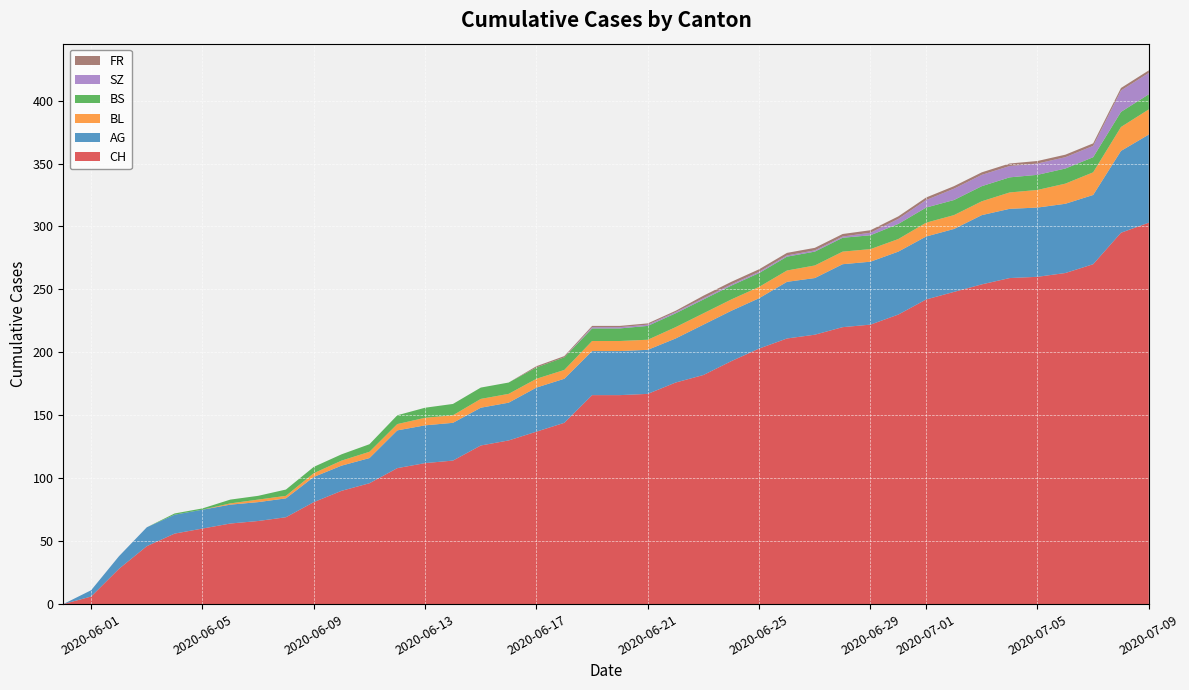

Reading left to right, what are all the values shown in this chart?

CH: 2020-05-31=0	2020-06-01=6	2020-06-02=28	2020-06-03=46	2020-06-04=56	2020-06-05=60	2020-06-06=64	2020-06-07=66	2020-06-08=69	2020-06-09=81	2020-06-10=90	2020-06-11=96	2020-06-12=108	2020-06-13=112	2020-06-14=114	2020-06-15=126	2020-06-16=130	2020-06-17=137	2020-06-18=144	2020-06-19=166	2020-06-20=166	2020-06-21=167	2020-06-22=176	2020-06-23=182	2020-06-24=193	2020-06-25=203	2020-06-26=211	2020-06-27=214	2020-06-28=220	2020-06-29=222	2020-06-30=230	2020-07-01=242	2020-07-02=248	2020-07-03=254	2020-07-04=259	2020-07-05=260	2020-07-06=263	2020-07-07=270	2020-07-08=295	2020-07-09=303
AG: 2020-05-31=0	2020-06-01=5	2020-06-02=10	2020-06-03=15	2020-06-04=15	2020-06-05=15	2020-06-06=15	2020-06-07=15	2020-06-08=15	2020-06-09=20	2020-06-10=20	2020-06-11=20	2020-06-12=30	2020-06-13=30	2020-06-14=30	2020-06-15=30	2020-06-16=30	2020-06-17=35	2020-06-18=35	2020-06-19=35	2020-06-20=35	2020-06-21=35	2020-06-22=35	2020-06-23=40	2020-06-24=40	2020-06-25=40	2020-06-26=45	2020-06-27=45	2020-06-28=50	2020-06-29=50	2020-06-30=50	2020-07-01=50	2020-07-02=50	2020-07-03=55	2020-07-04=55	2020-07-05=55	2020-07-06=55	2020-07-07=55	2020-07-08=65	2020-07-09=70
BL: 2020-05-31=0	2020-06-01=0	2020-06-02=0	2020-06-03=0	2020-06-04=0	2020-06-05=0	2020-06-06=1	2020-06-07=2	2020-06-08=2	2020-06-09=3	2020-06-10=4	2020-06-11=5	2020-06-12=5	2020-06-13=6	2020-06-14=6	2020-06-15=7	2020-06-16=7	2020-06-17=7	2020-06-18=7	2020-06-19=8	2020-06-20=8	2020-06-21=8	2020-06-22=9	2020-06-23=9	2020-06-24=9	2020-06-25=9	2020-06-26=9	2020-06-27=10	2020-06-28=10	2020-06-29=10	2020-06-30=10	2020-07-01=11	2020-07-02=11	2020-07-03=11	2020-07-04=13	2020-07-05=14	2020-07-06=16	2020-07-07=18	2020-07-08=19	2020-07-09=20
BS: 2020-05-31=0	2020-06-01=0	2020-06-02=0	2020-06-03=0	2020-06-04=1	2020-06-05=1	2020-06-06=3	2020-06-07=3	2020-06-08=5	2020-06-09=5	2020-06-10=5	2020-06-11=6	2020-06-12=7	2020-06-13=8	2020-06-14=9	2020-06-15=9	2020-06-16=9	2020-06-17=9	2020-06-18=10	2020-06-19=10	2020-06-20=10	2020-06-21=11	2020-06-22=11	2020-06-23=11	2020-06-24=11	2020-06-25=11	2020-06-26=11	2020-06-27=11	2020-06-28=11	2020-06-29=11	2020-06-30=12	2020-07-01=12	2020-07-02=12	2020-07-03=12	2020-07-04=12	2020-07-05=12	2020-07-06=12	2020-07-07=12	2020-07-08=12	2020-07-09=12
SZ: 2020-05-31=0	2020-06-01=0	2020-06-02=0	2020-06-03=0	2020-06-04=0	2020-06-05=0	2020-06-06=0	2020-06-07=0	2020-06-08=0	2020-06-09=0	2020-06-10=0	2020-06-11=0	2020-06-12=0	2020-06-13=0	2020-06-14=0	2020-06-15=0	2020-06-16=0	2020-06-17=0	2020-06-18=0	2020-06-19=1	2020-06-20=1	2020-06-21=1	2020-06-22=1	2020-06-23=1	2020-06-24=1	2020-06-25=1	2020-06-26=1	2020-06-27=1	2020-06-28=1	2020-06-29=2	2020-06-30=4	2020-07-01=6	2020-07-02=9	2020-07-03=9	2020-07-04=9	2020-07-05=9	2020-07-06=9	2020-07-07=9	2020-07-08=17	2020-07-09=17
FR: 2020-05-31=0	2020-06-01=0	2020-06-02=0	2020-06-03=0	2020-06-04=0	2020-06-05=0	2020-06-06=0	2020-06-07=0	2020-06-08=0	2020-06-09=0	2020-06-10=0	2020-06-11=0	2020-06-12=0	2020-06-13=0	2020-06-14=0	2020-06-15=0	2020-06-16=0	2020-06-17=1	2020-06-18=1	2020-06-19=1	2020-06-20=1	2020-06-21=1	2020-06-22=1	2020-06-23=2	2020-06-24=2	2020-06-25=2	2020-06-26=2	2020-06-27=2	2020-06-28=2	2020-06-29=2	2020-06-30=2	2020-07-01=2	2020-07-02=2	2020-07-03=2	2020-07-04=2	2020-07-05=2	2020-07-06=2	2020-07-07=2	2020-07-08=2	2020-07-09=2